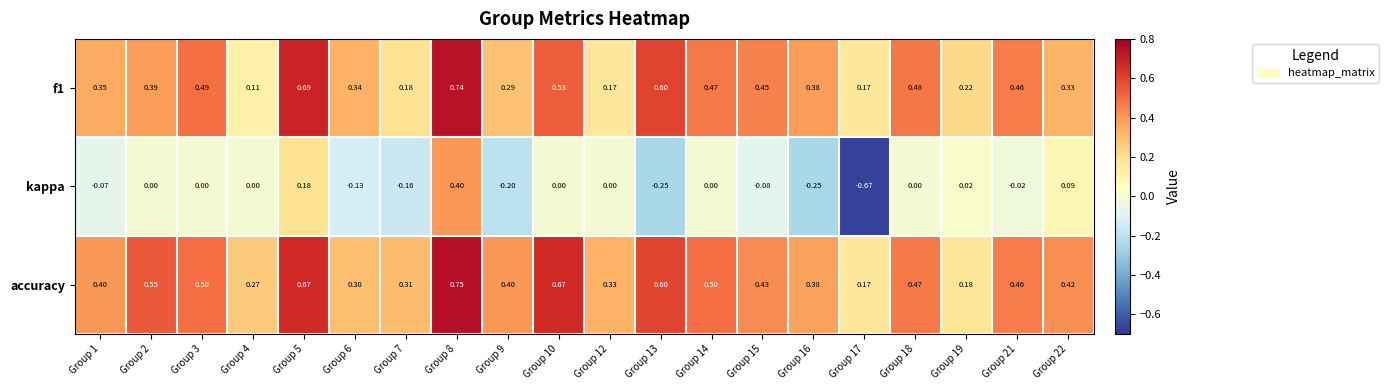

Which series has the largest total across all categories?

accuracy